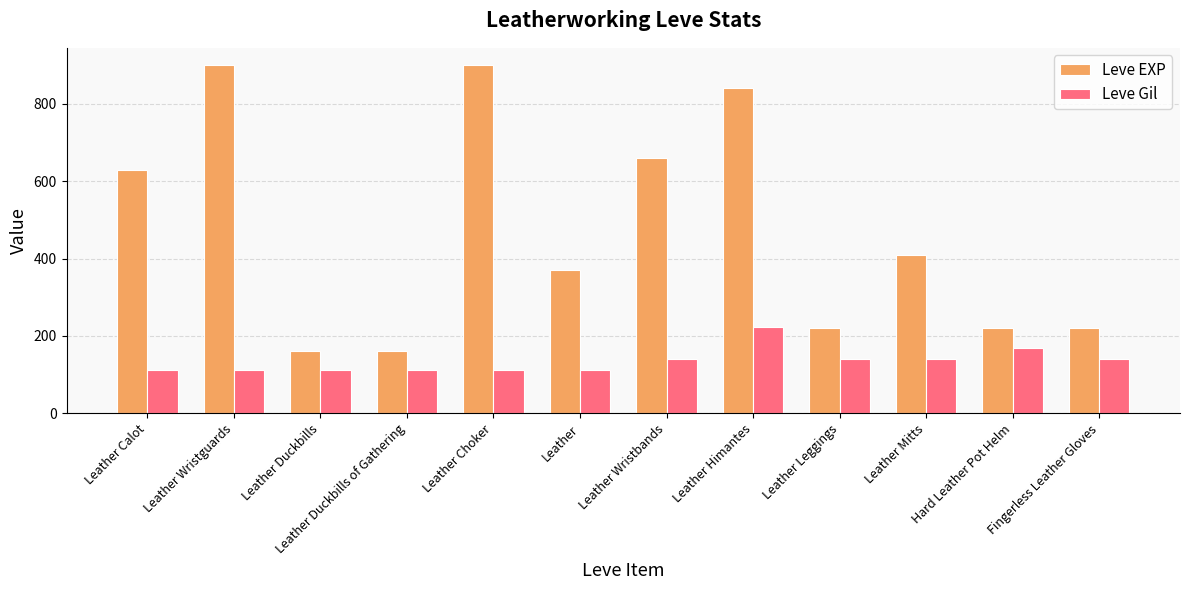

At how many categories does at least one series exceed 829?

3